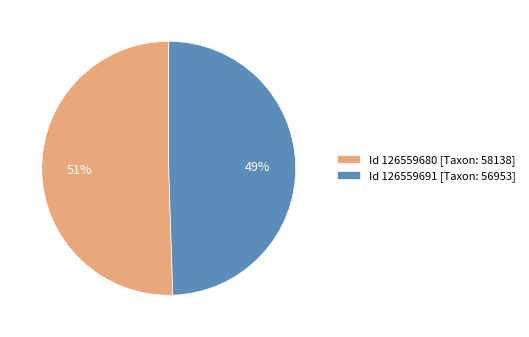

Does any single category account for the majority?

Yes